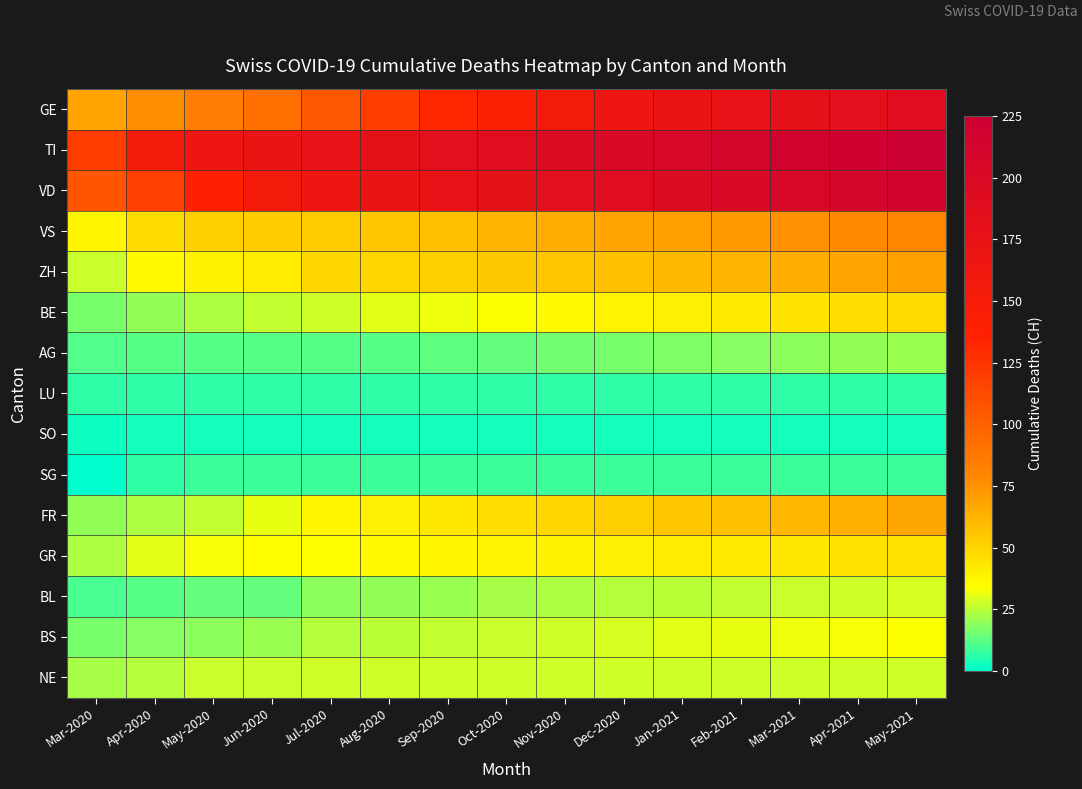

Which has a higher value, May-2021 or Nov-2020?

May-2021